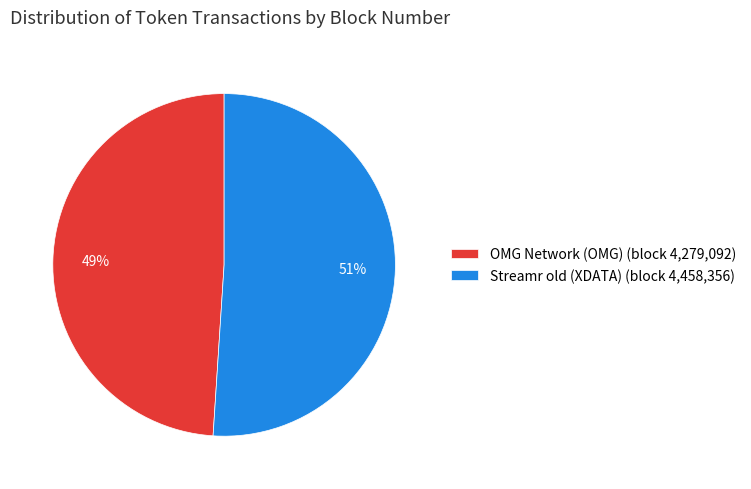

Is the sum of Streamr old (XDATA) (block 4,458,356) and OMG Network (OMG) (block 4,279,092) greater than half?

Yes